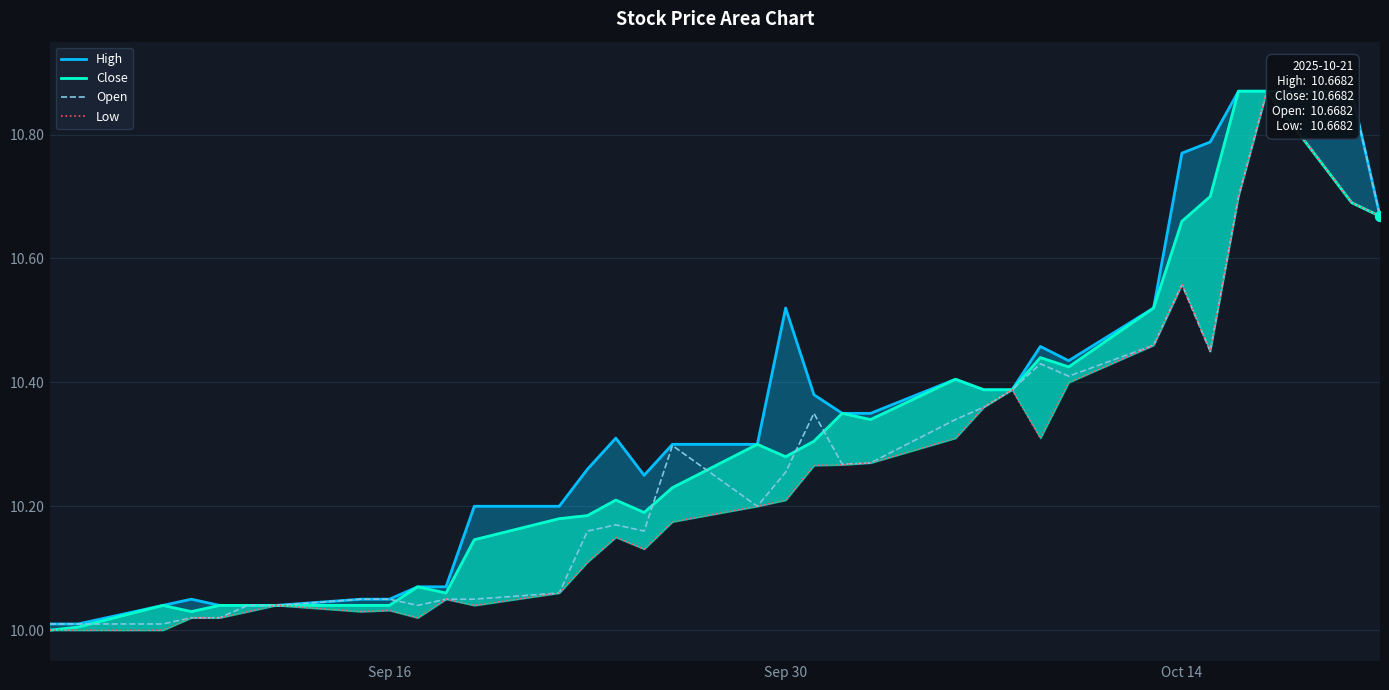

At how many categories does at least one series exceed 10?

34